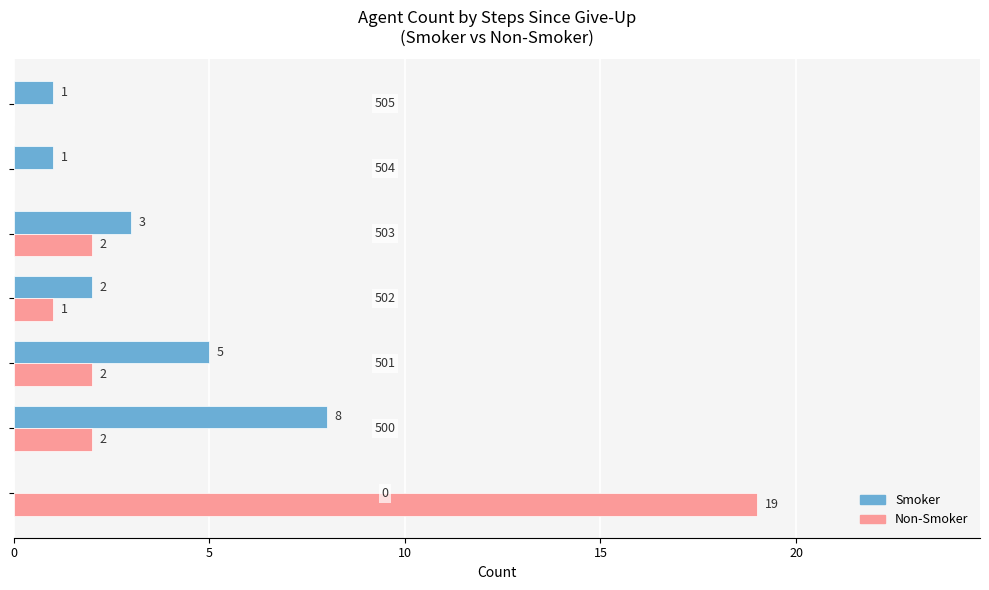

How many Smoker values are between 1 and 5?

5